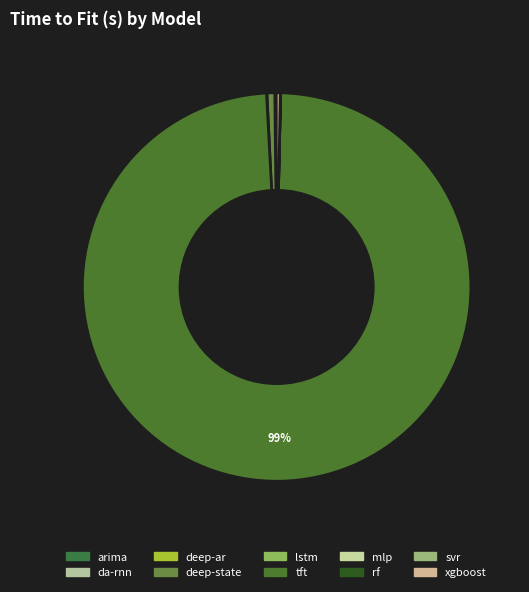

What is the ratio of the value at da-rnn to the value at deep-ar?

0.1